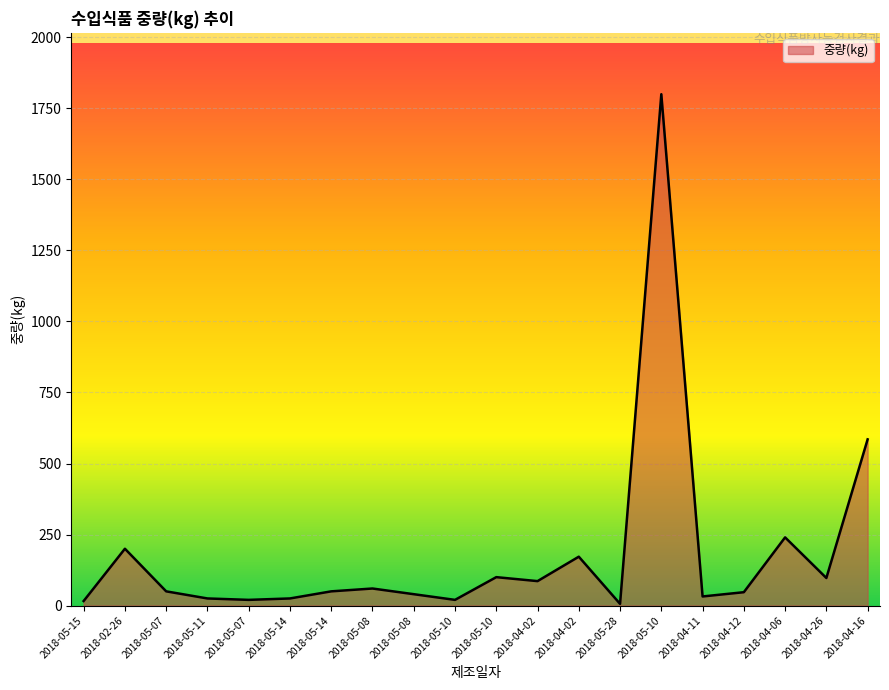

How many lines are shown in the chart?

1